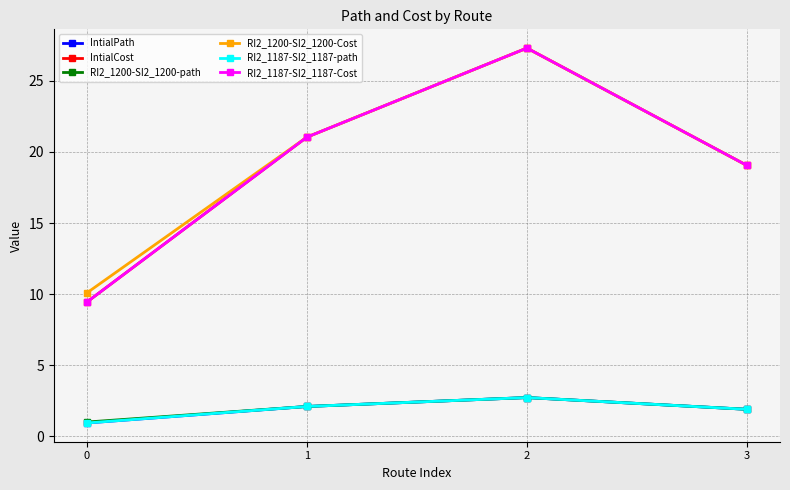

At how many categories does at least one series exceed 18?

3